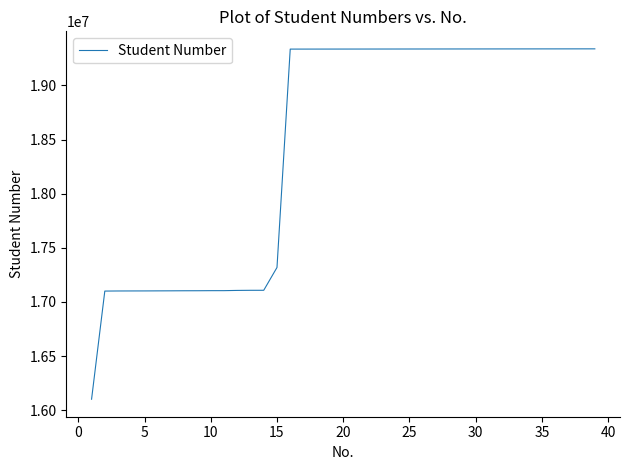

What is the minimum value shown in the chart?

16102386